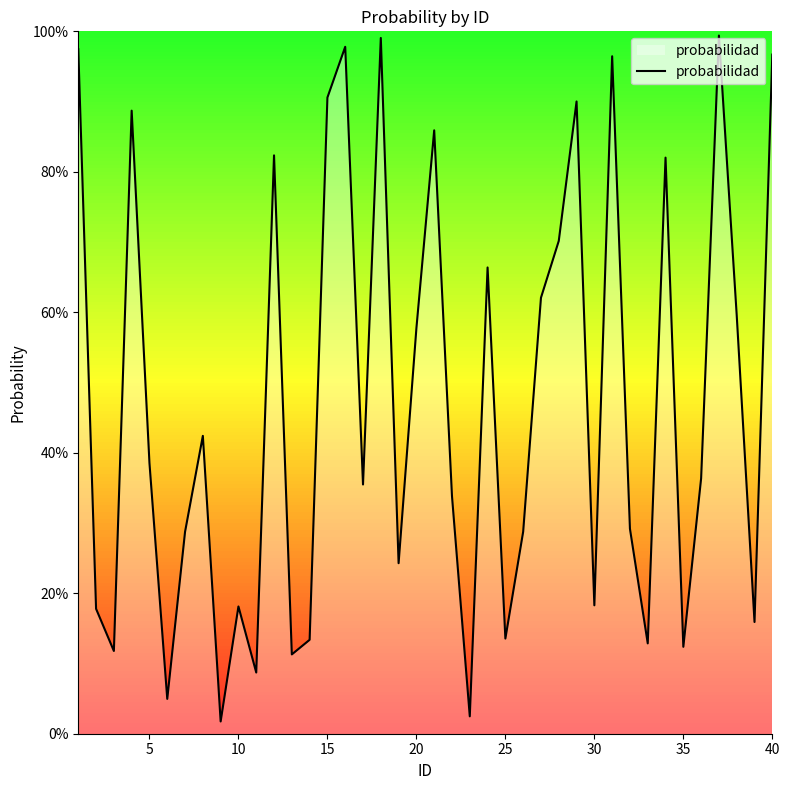

The value at 31 is 0.5. True or false?

False